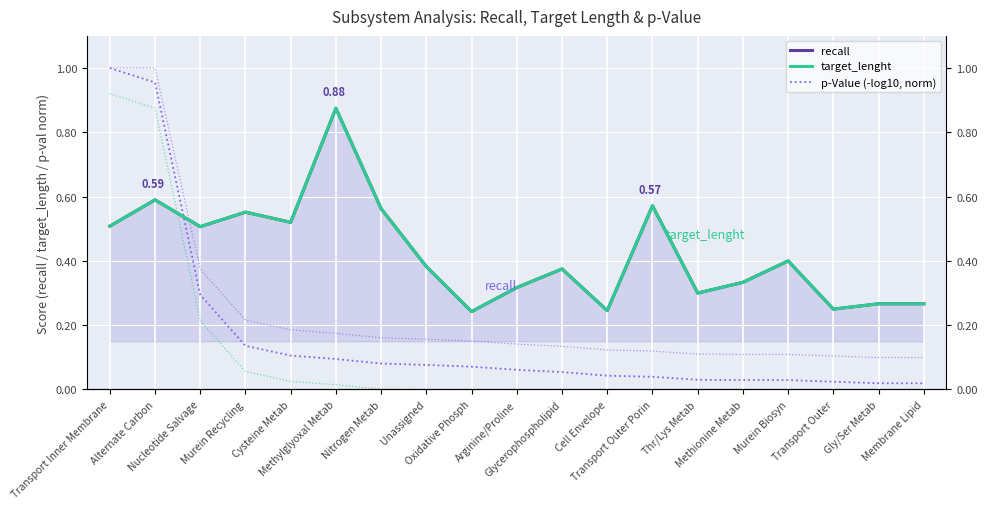

What is the spread (max minus min) of values at Oxidative Phosph?

0.2